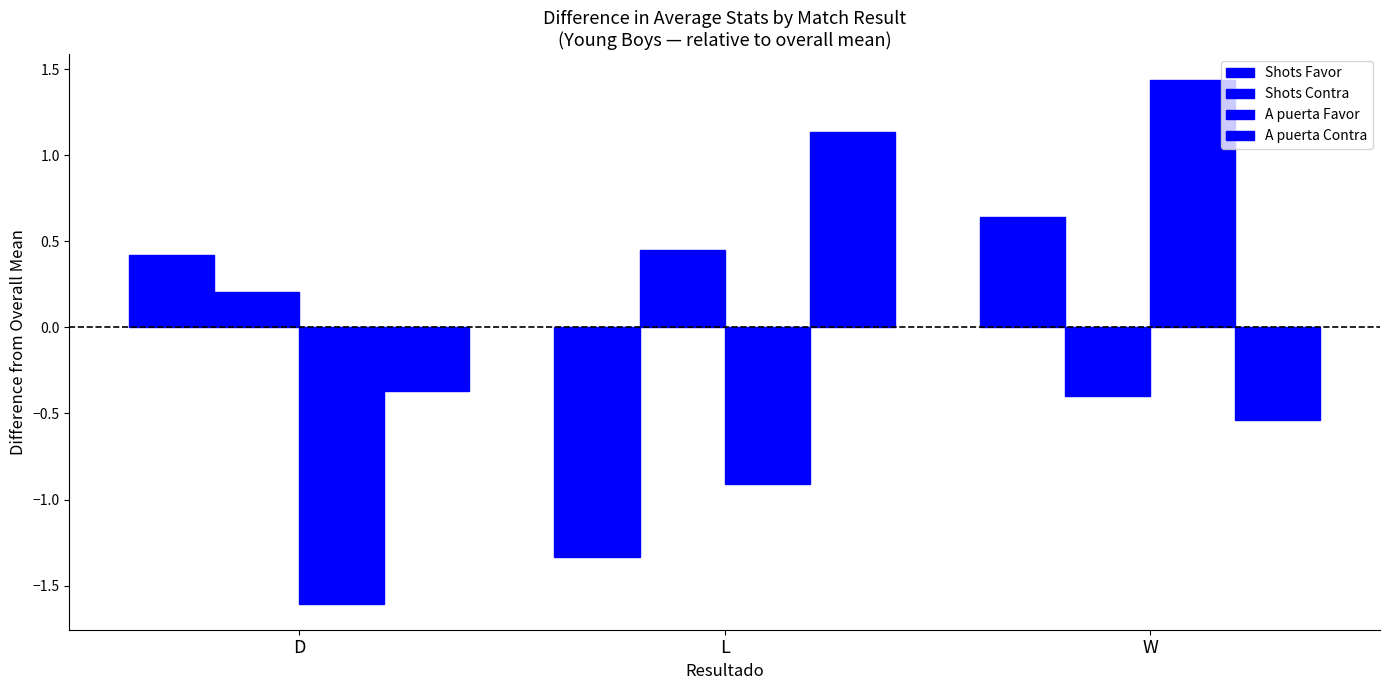

How many negative values does the Shots Favor series have?

1